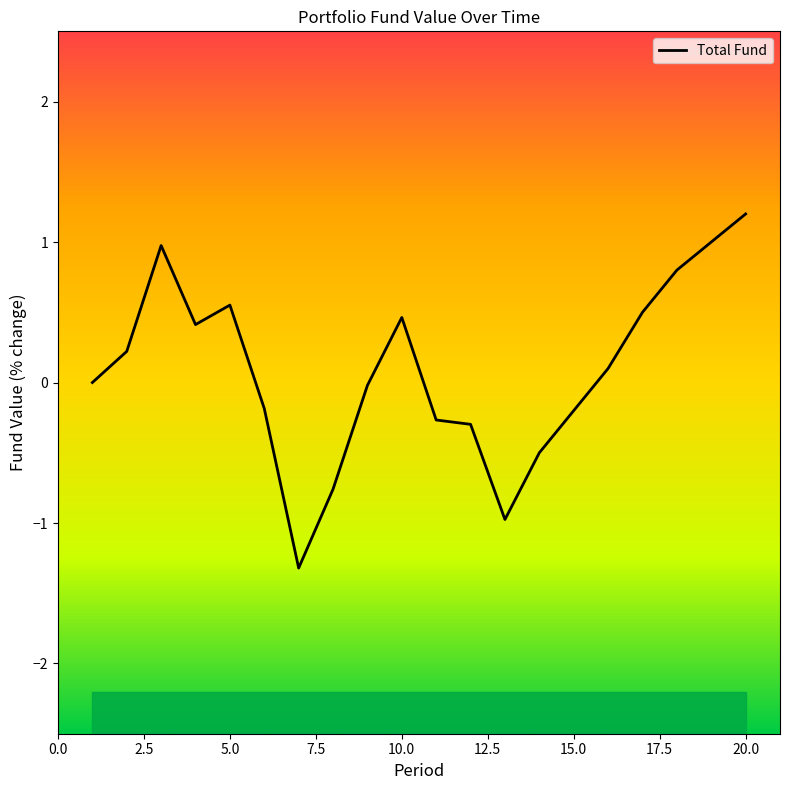

How many lines are shown in the chart?

1